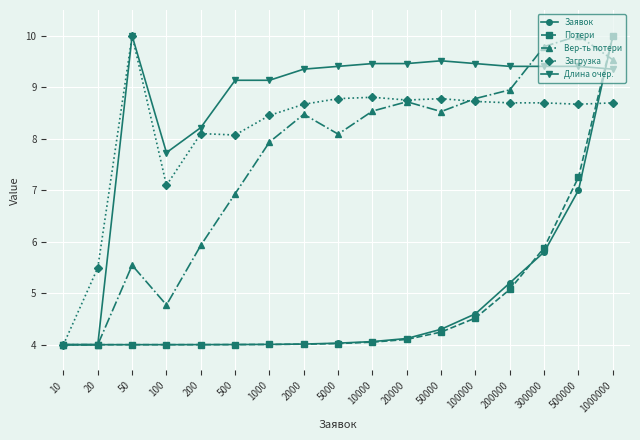

How many data points in Загрузка are above 8?

14